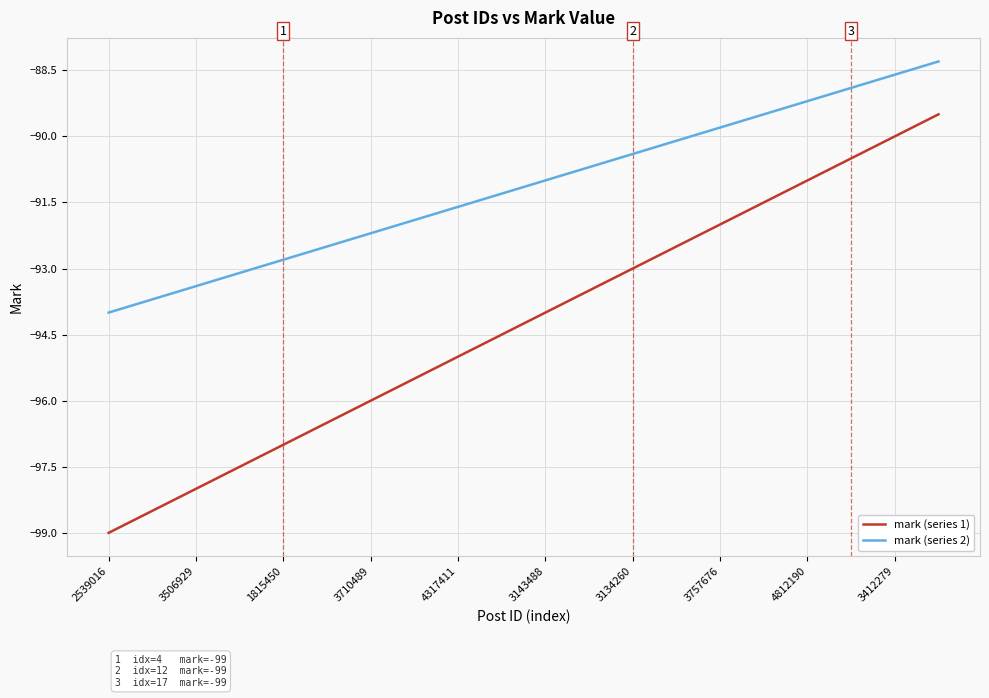

True or false: mark (series 2) and mark (series 1) intersect in this chart.

False